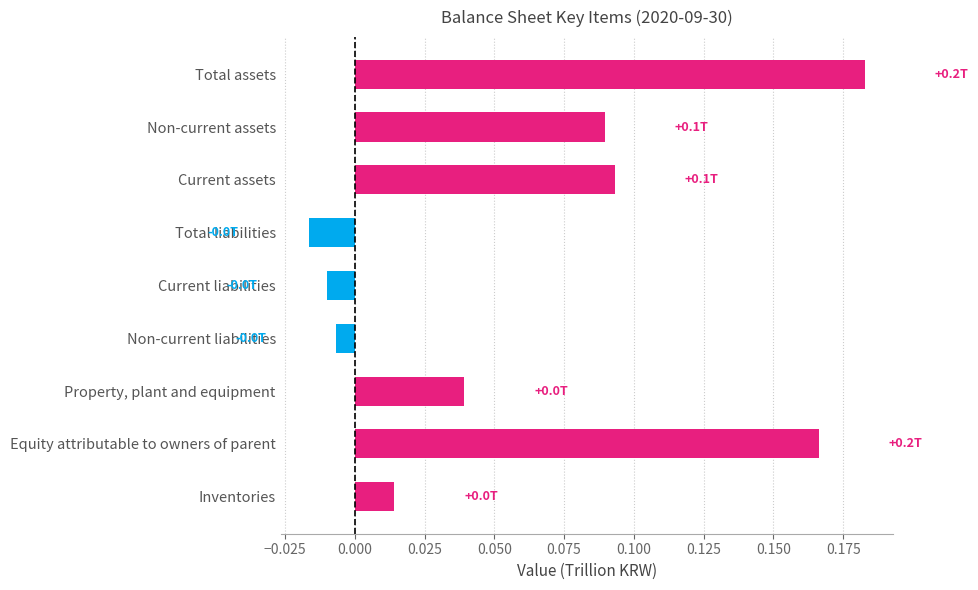

What is the sum of all values?

0.6